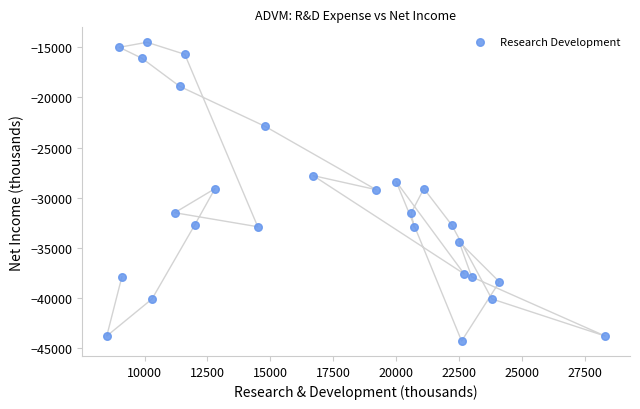

What is the range of X values (max minus min)?

19800